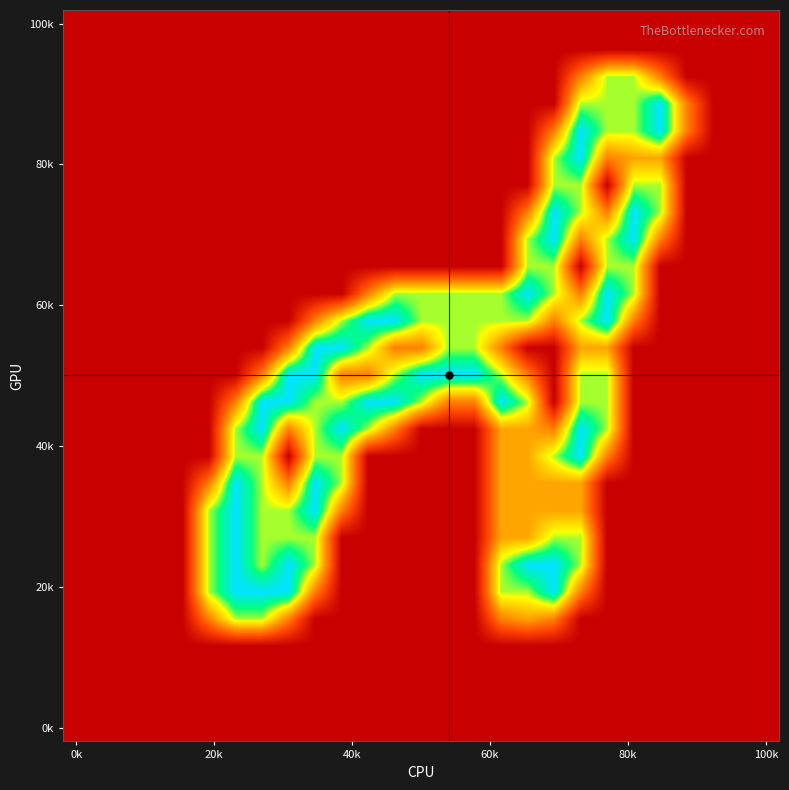

How many data points does each series have?

27